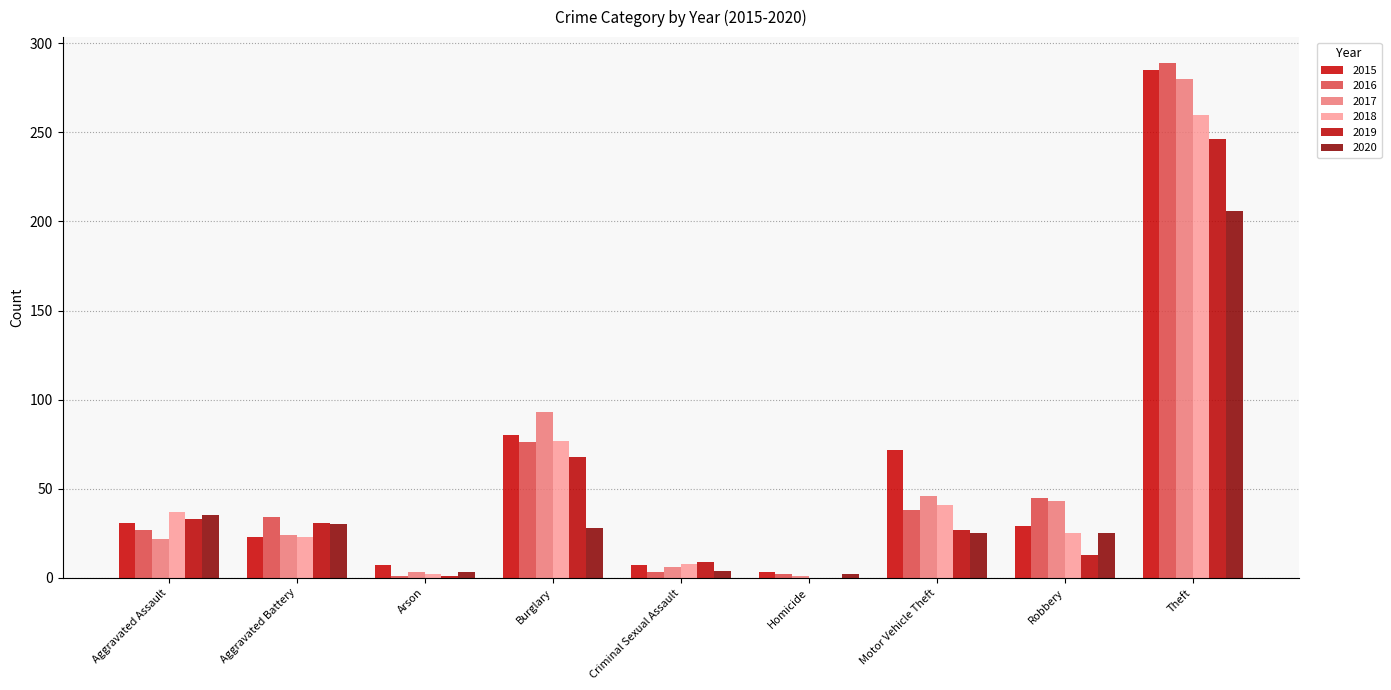

Is it true that 2018 equals 3 at Criminal Sexual Assault?

False